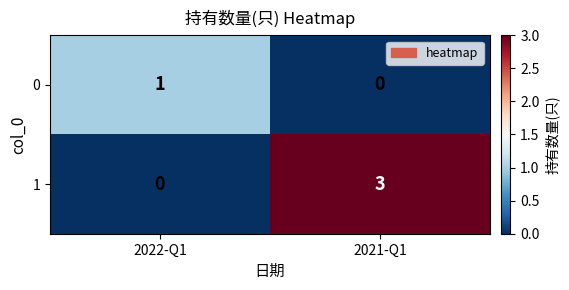

The 1 series shows 0 at 2022-Q1. True or false?

True